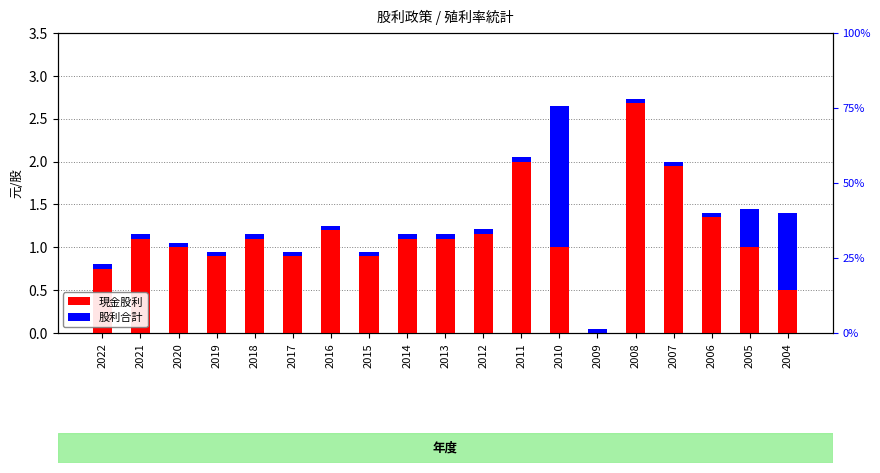

How many bars are there in each group?

2